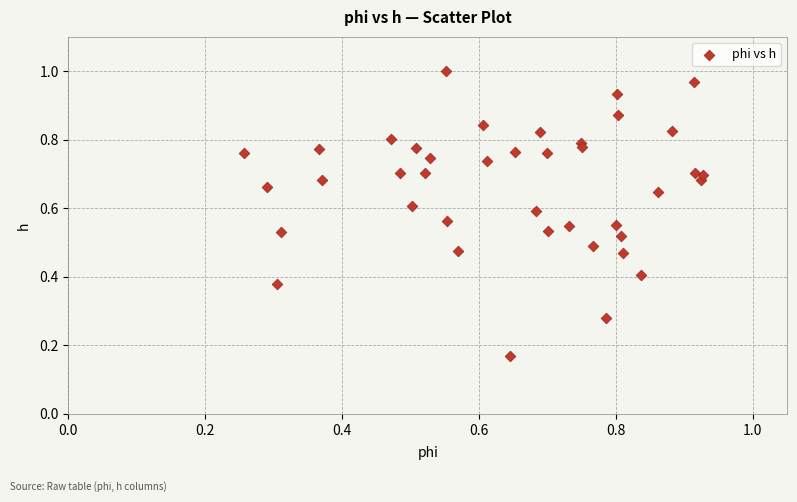

Count the number of points in this scatter plot.

40